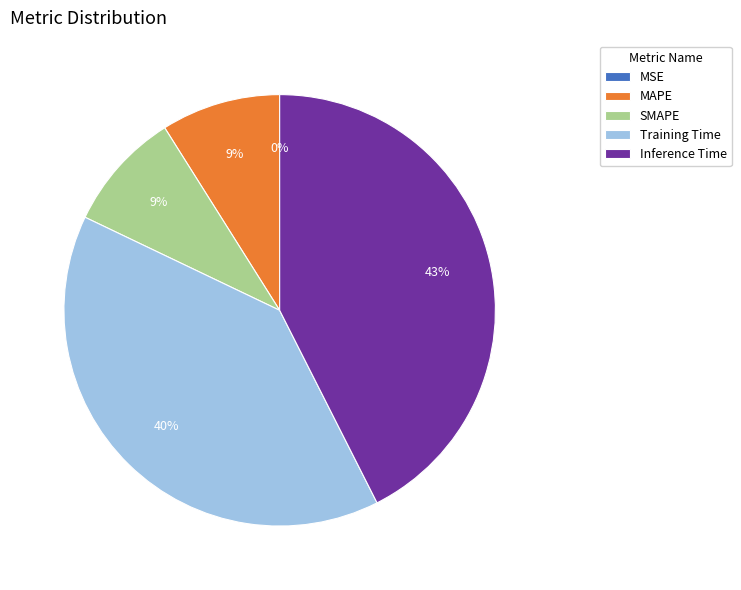

To the nearest percent, what is the difference between the MAPE and Inference Time slice percentages?

34%